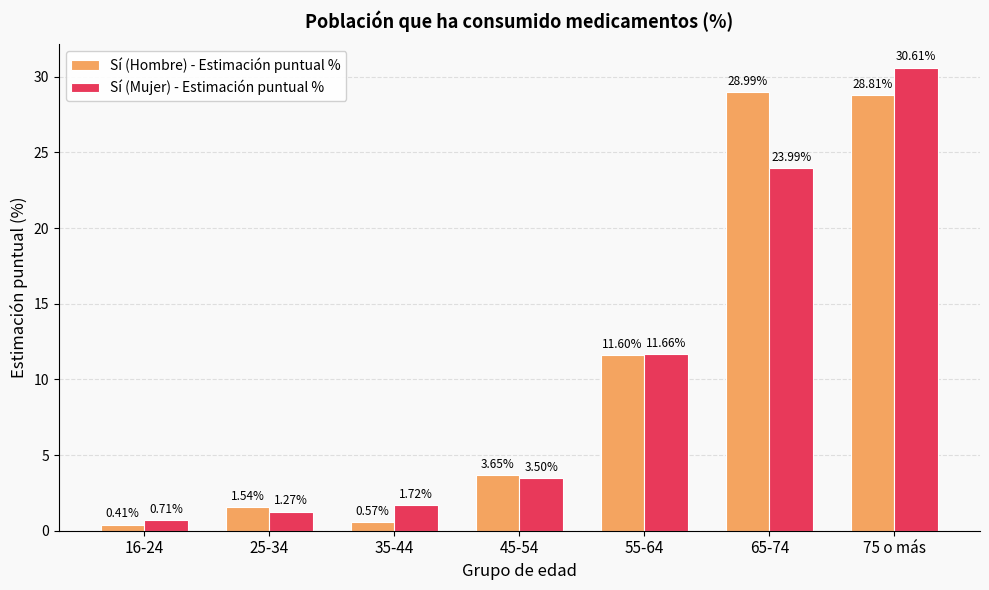

What is the sum of the Sí (Hombre) - Estimación puntual % values at 45-54 and 16-24?

4.1